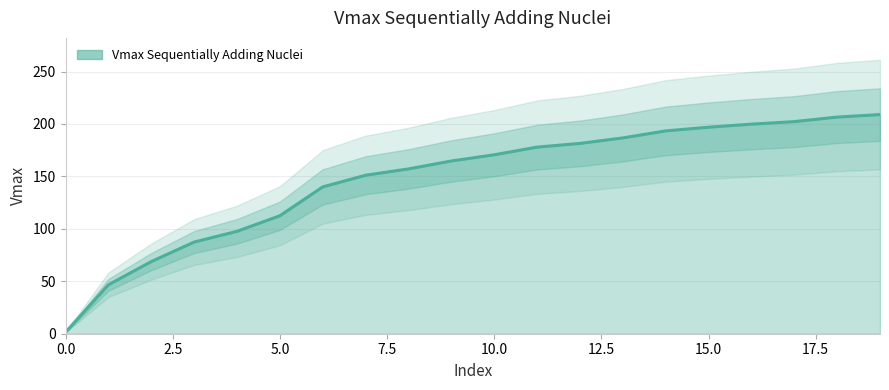

True or false: the data shows 97.2 at 14.

False